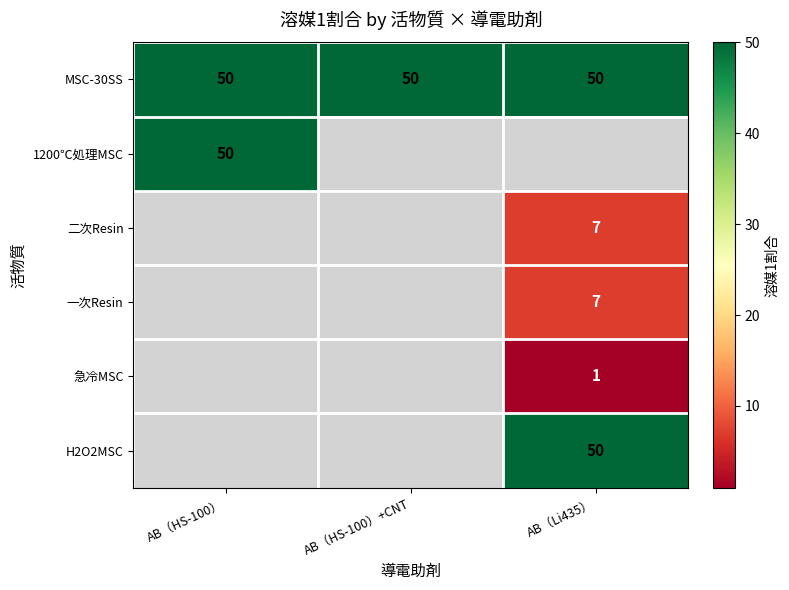

What is the sum of all MSC-30SS values?

150